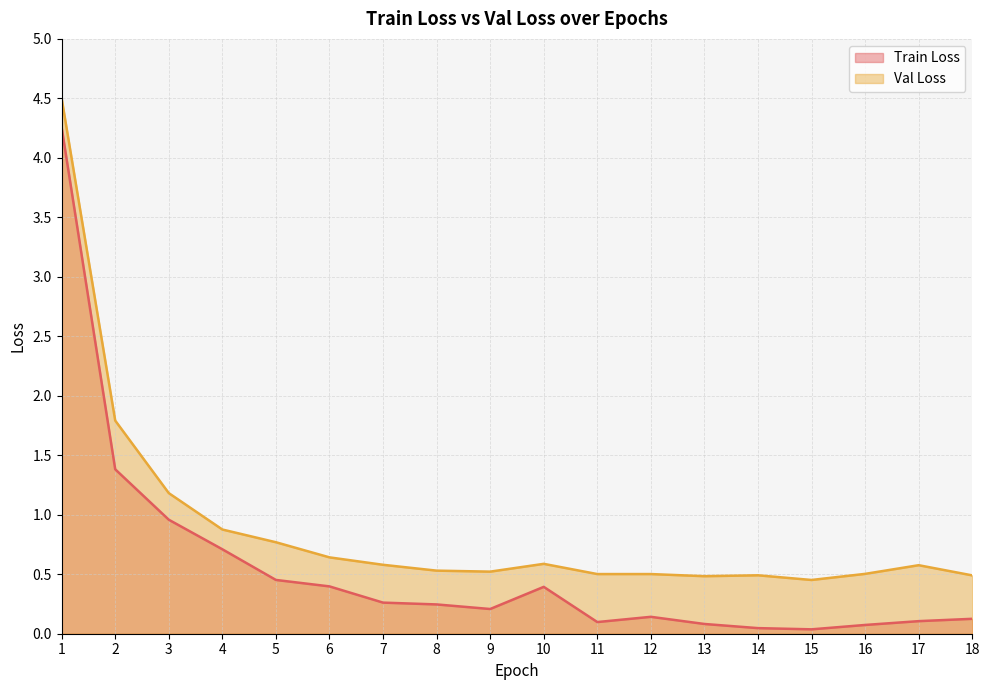

What is the maximum value shown in the chart?

4.5